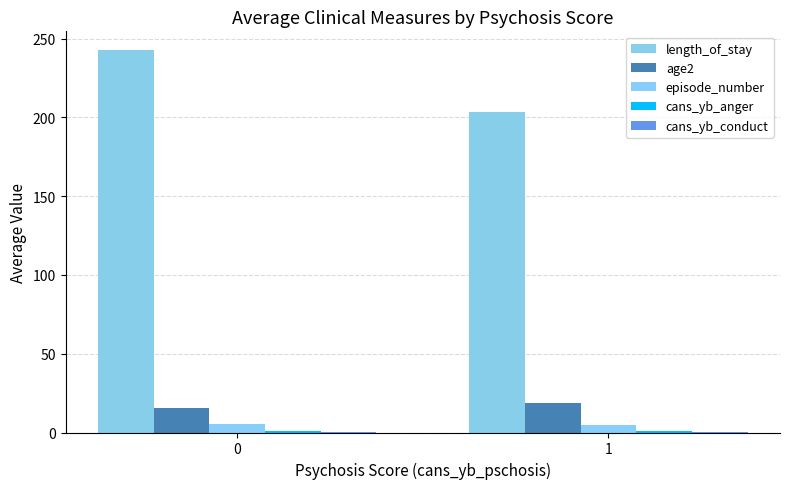

Does the chart contain stacked bars?

No